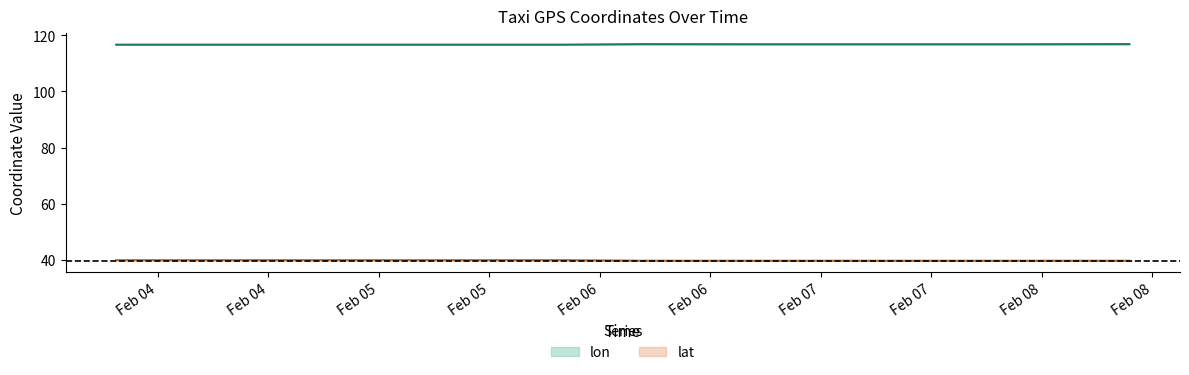

What is the label of the 7th point from the right?

2008-02-06 11:06:36